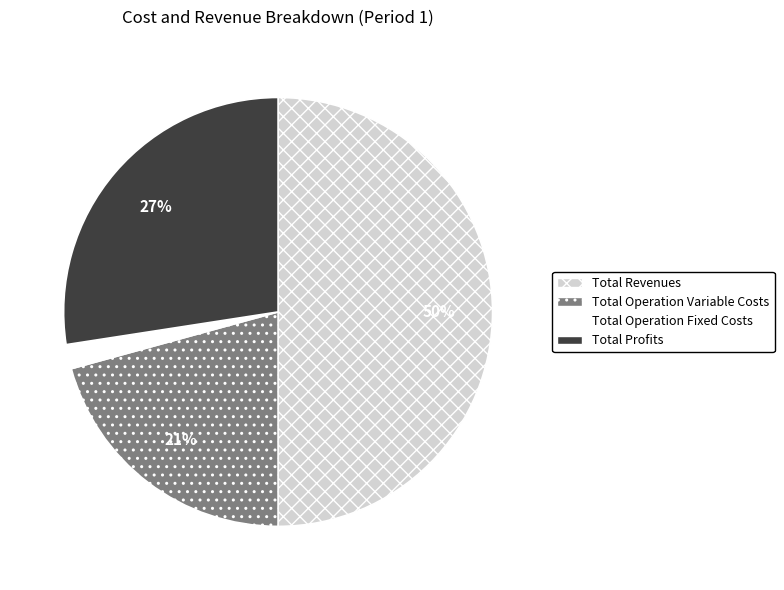

Combined, do Total Profits and Total Operation Fixed Costs account for over 50%?

No